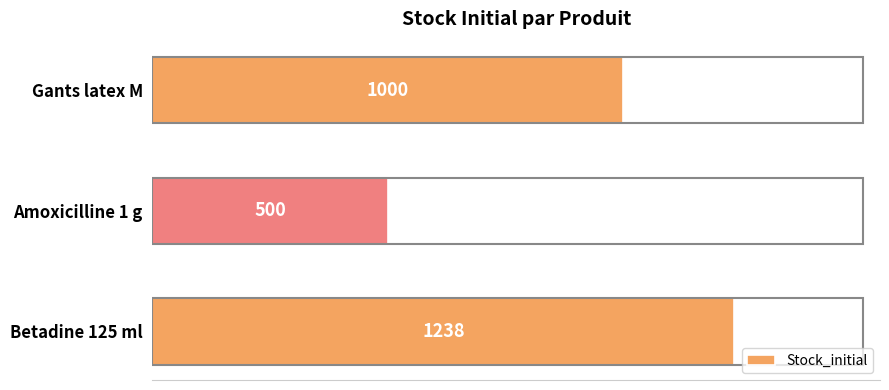

The chart shows a value of 255 at Amoxicilline 1 g. True or false?

False